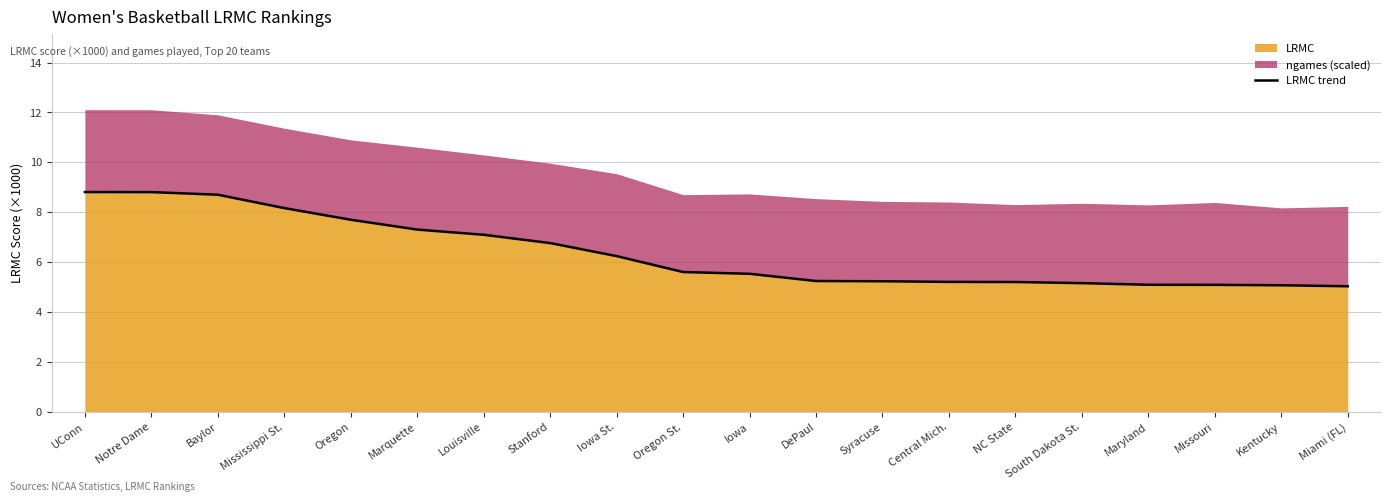

What position from the left is Stanford?

8